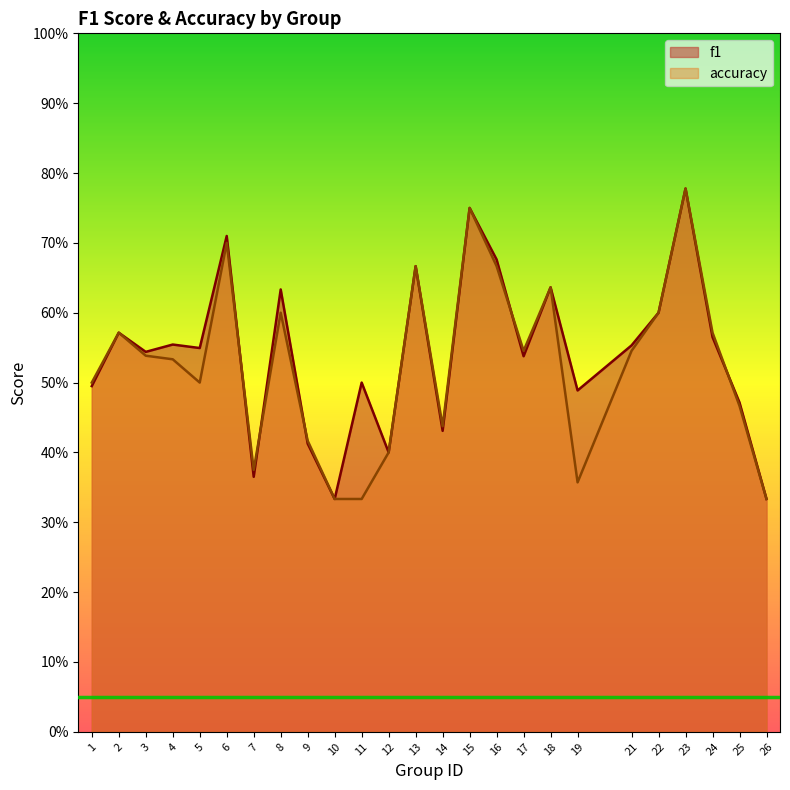

At which category is the sum across all series the highest?

23